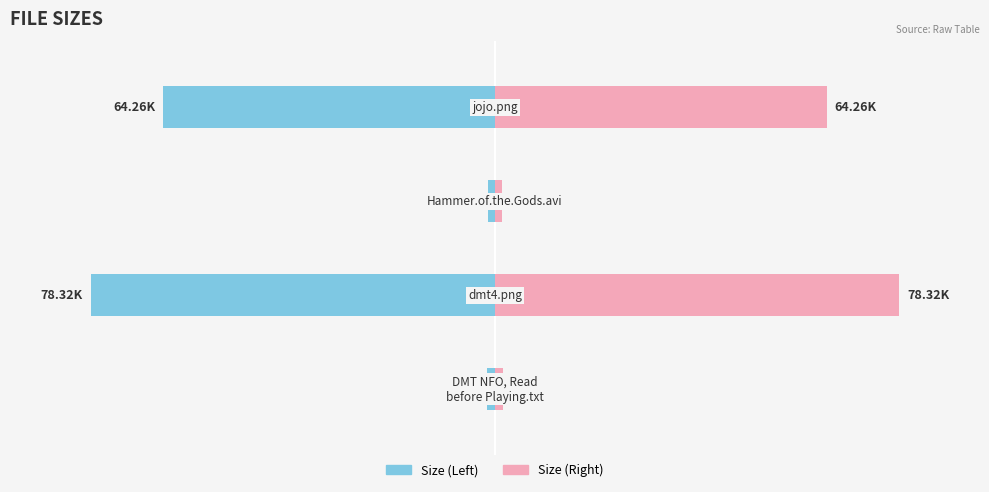

At which label does Size (right) first exceed 8?

1